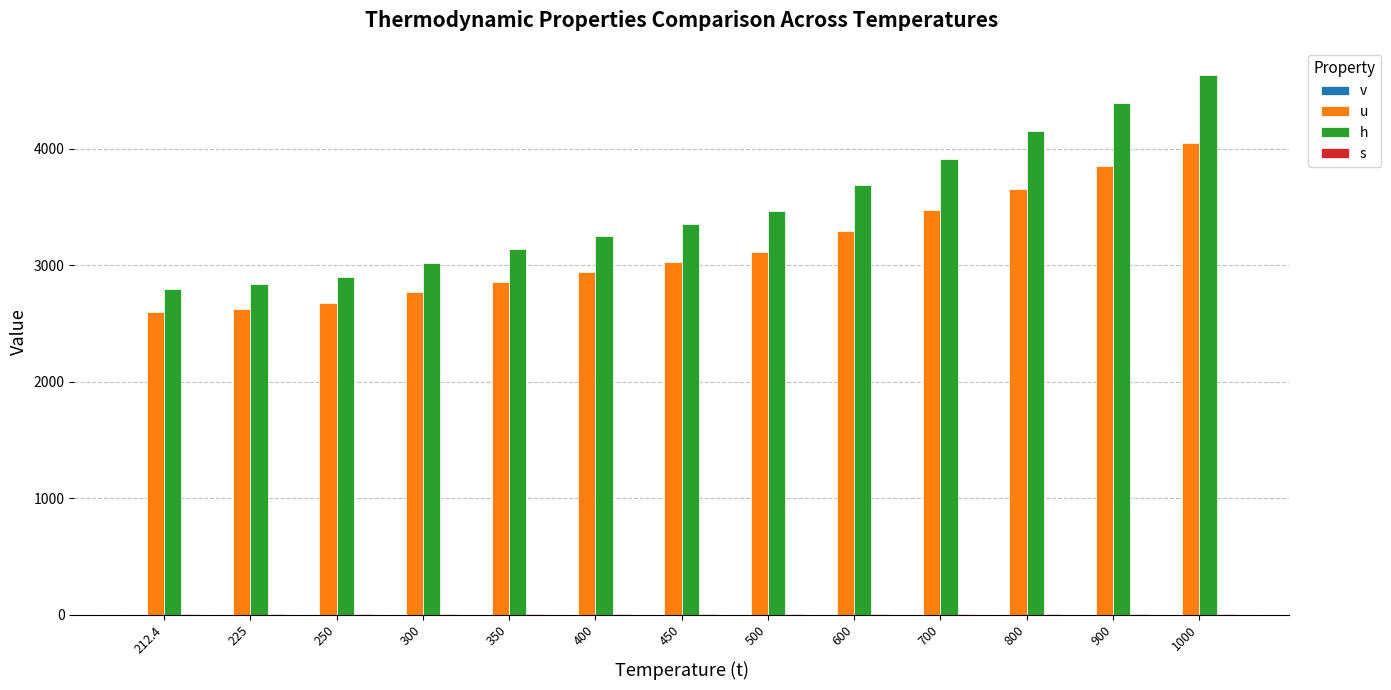

What is the difference between the s values at 212.4 and 450?

0.9